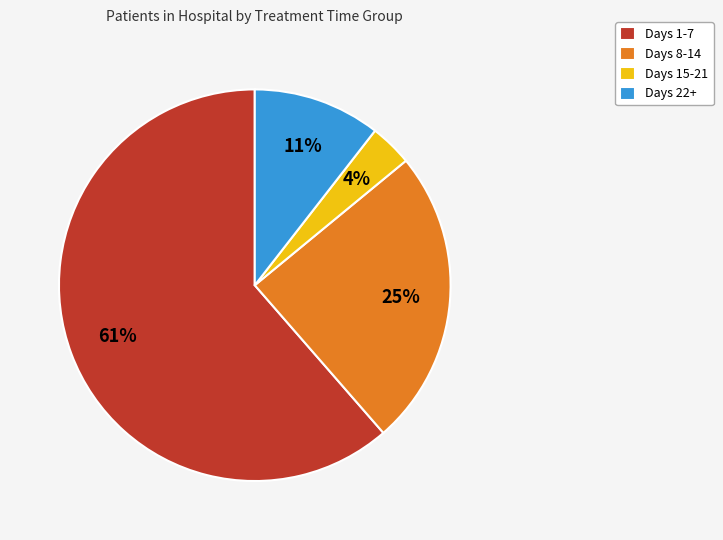

To the nearest percent, what is the difference between the Days 8-14 and Days 22+ slice percentages?

14%